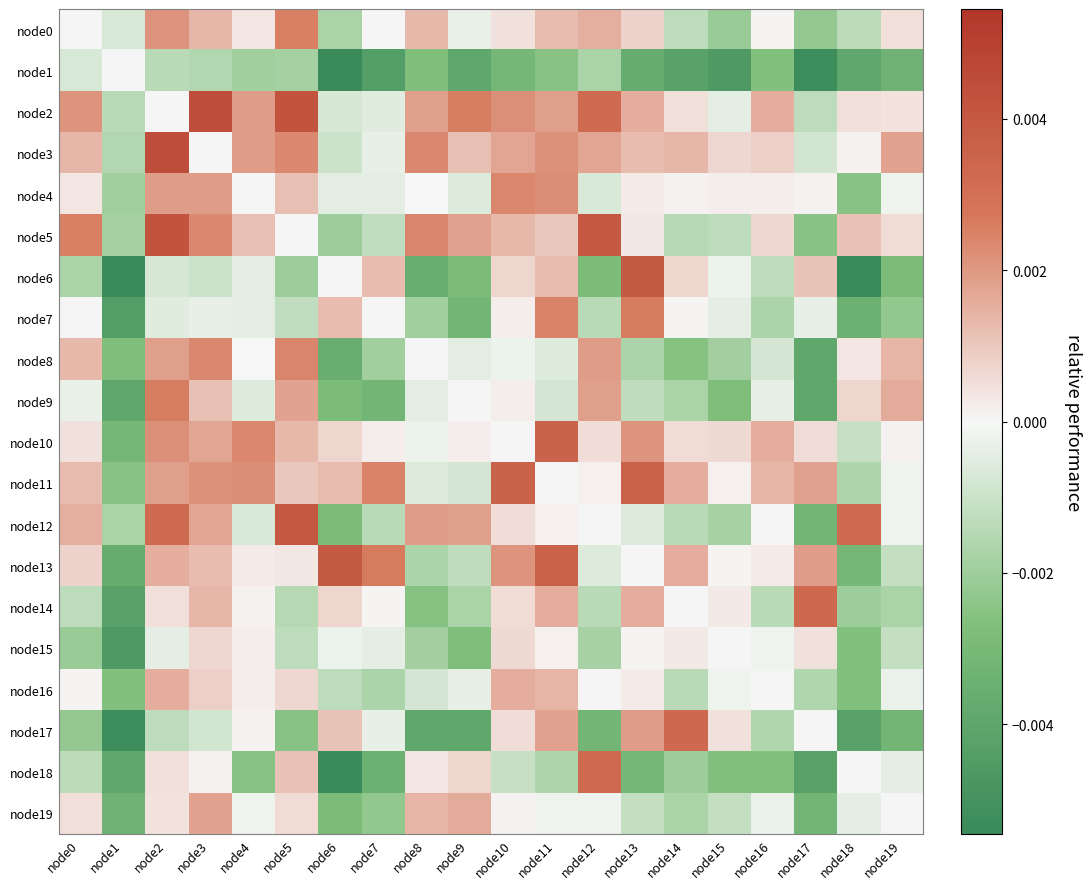

At which category is the sum across all series the highest?

node2